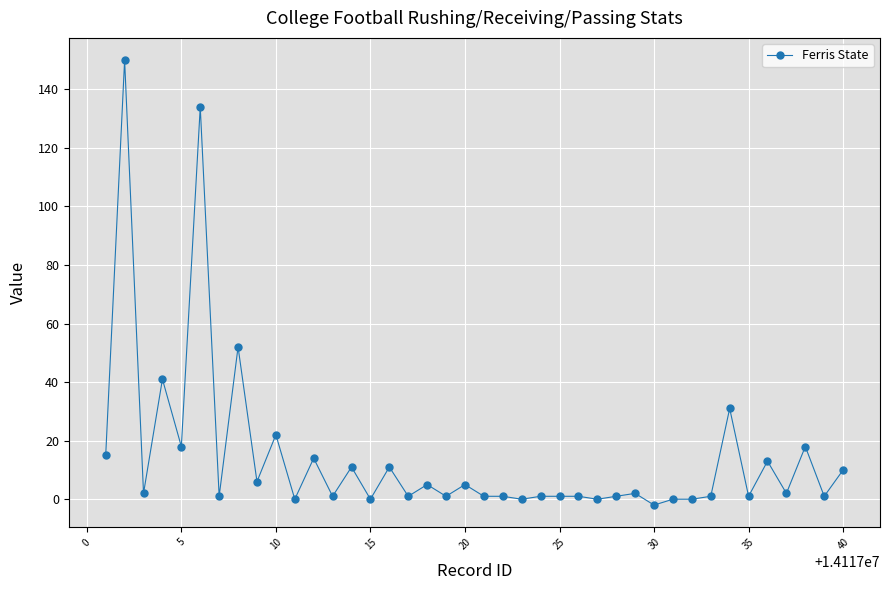

What is the greatest value displayed?

150